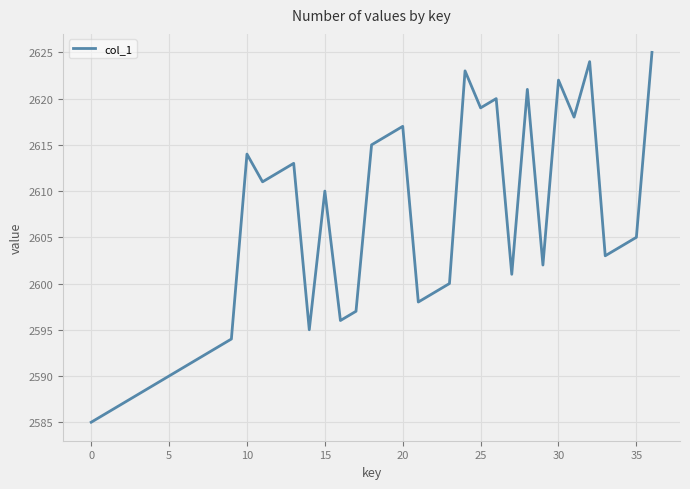

What is the difference between the maximum and minimum values?

40